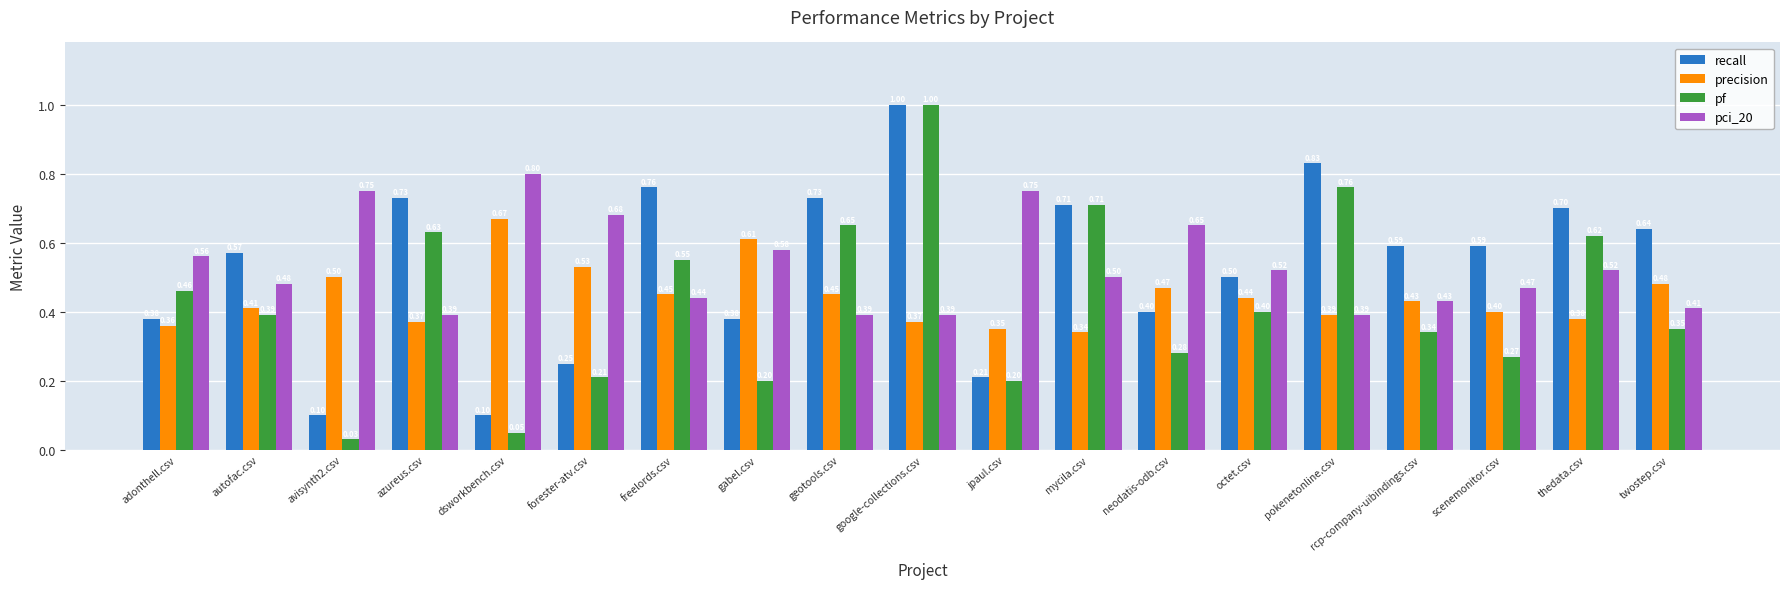

What is the greatest value displayed?

1.0